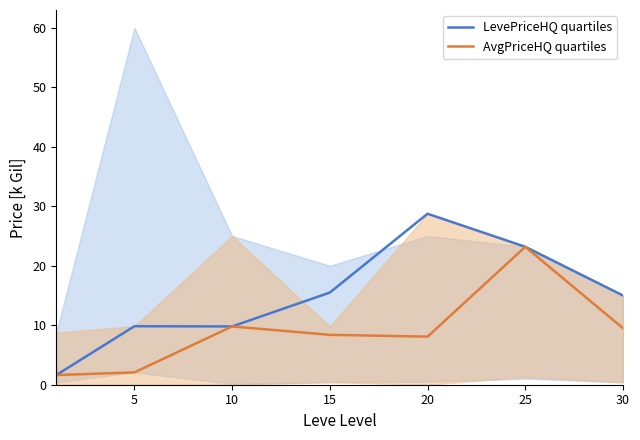

How many data points in AvgPriceHQ quartiles are less than 8?

2